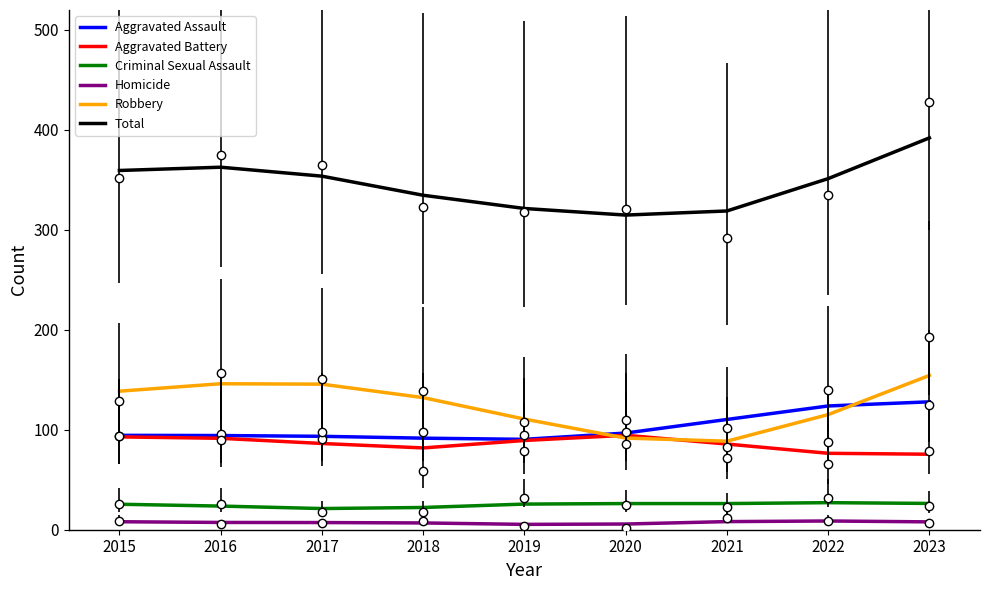

What is the highest value of the Homicide series?

8.7